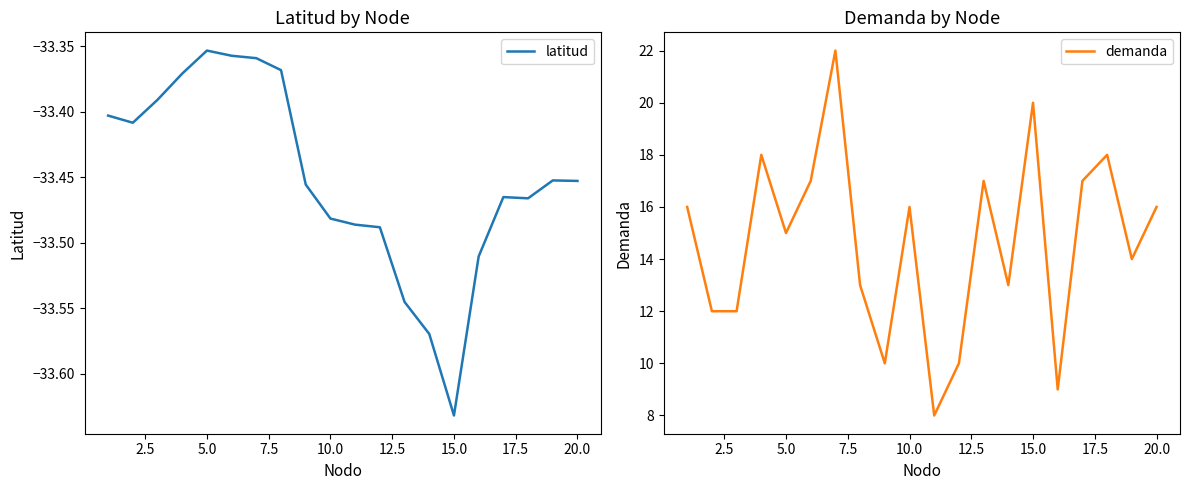

What is the highest value of the demanda series?

22